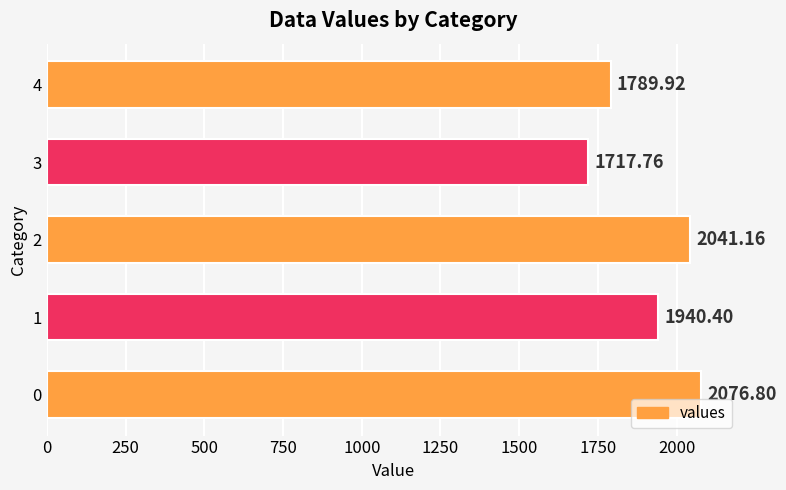

What is the change in value from 0 to 4?

-286.9